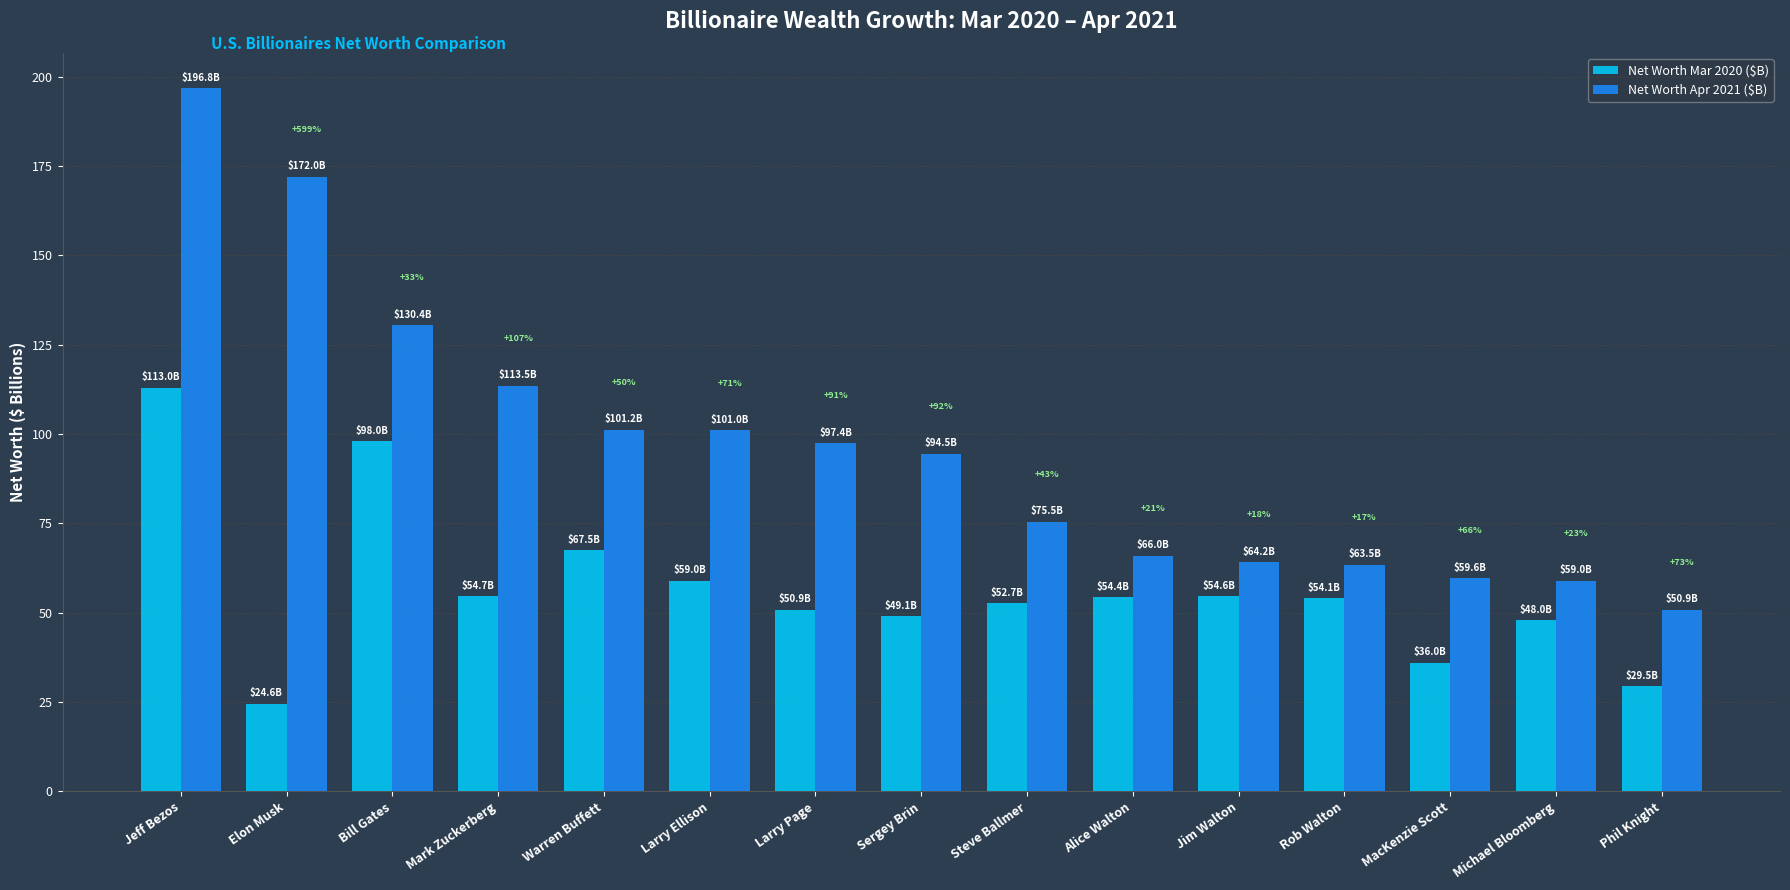

Are the bars horizontal?

No